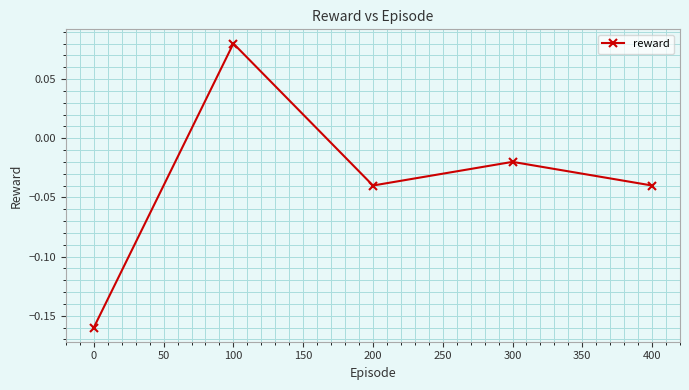

What is the change in value from 0 to 400?

+0.1